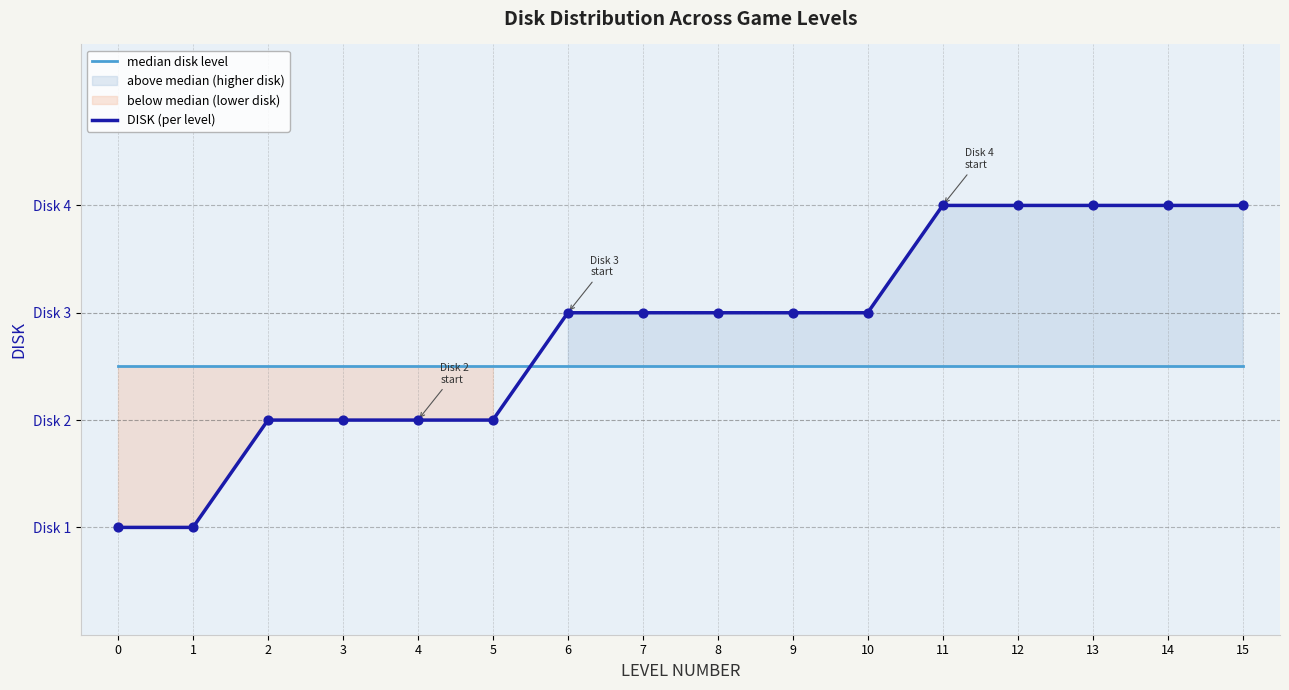

Which series contains the lowest Y value?

DISK (per level)